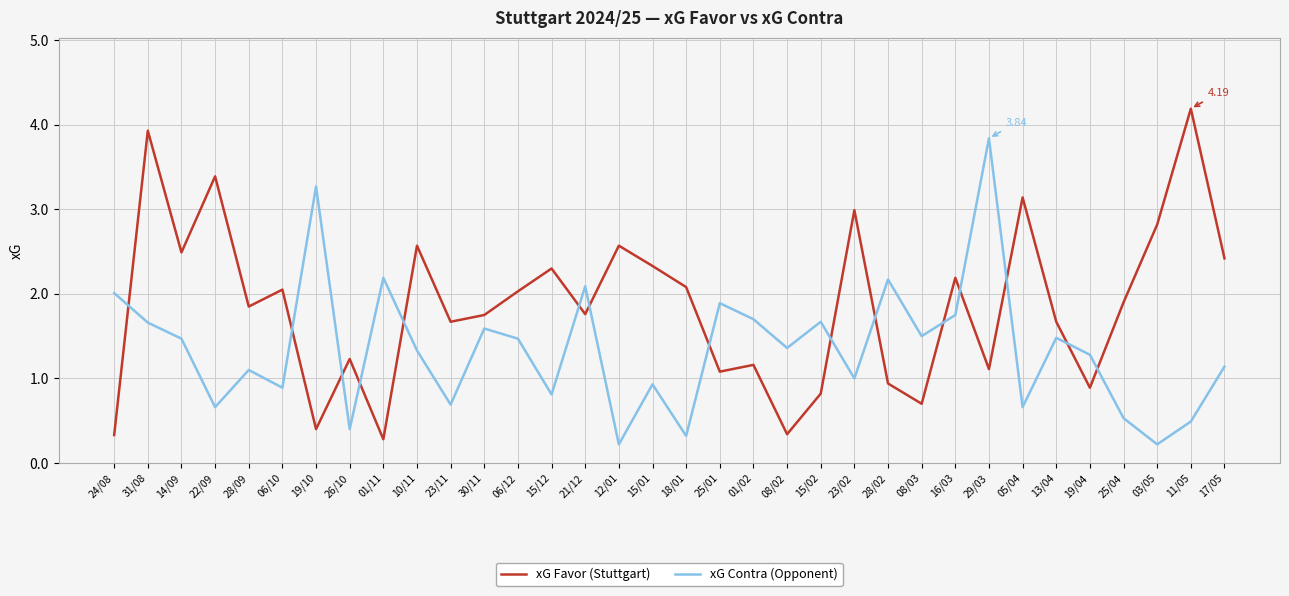

True or false: xG Contra (Opponent) and xG Favor (Stuttgart) intersect in this chart.

True